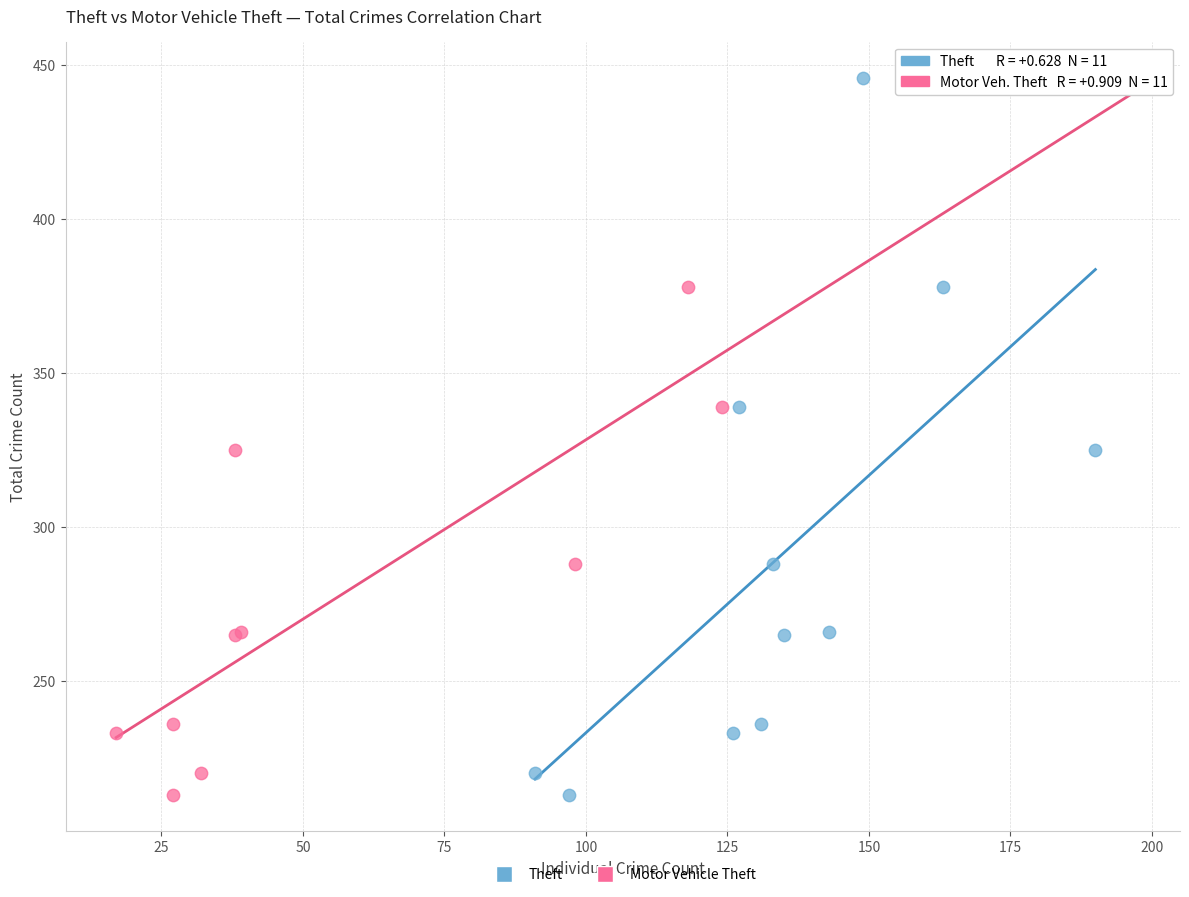

What are all the series names shown in the legend?

Theft, Motor Vehicle Theft